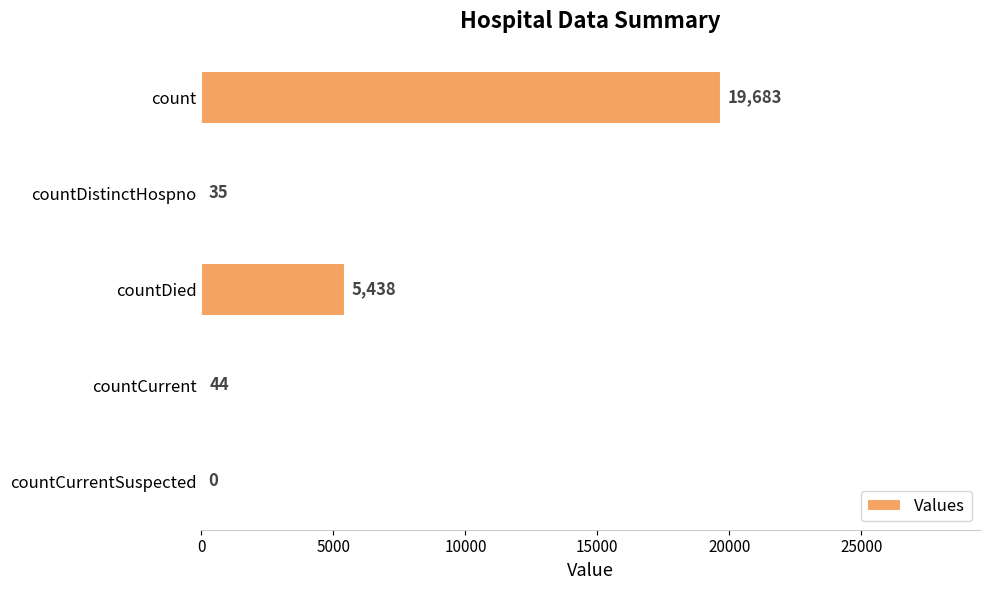

What is the maximum value shown in the chart?

19683